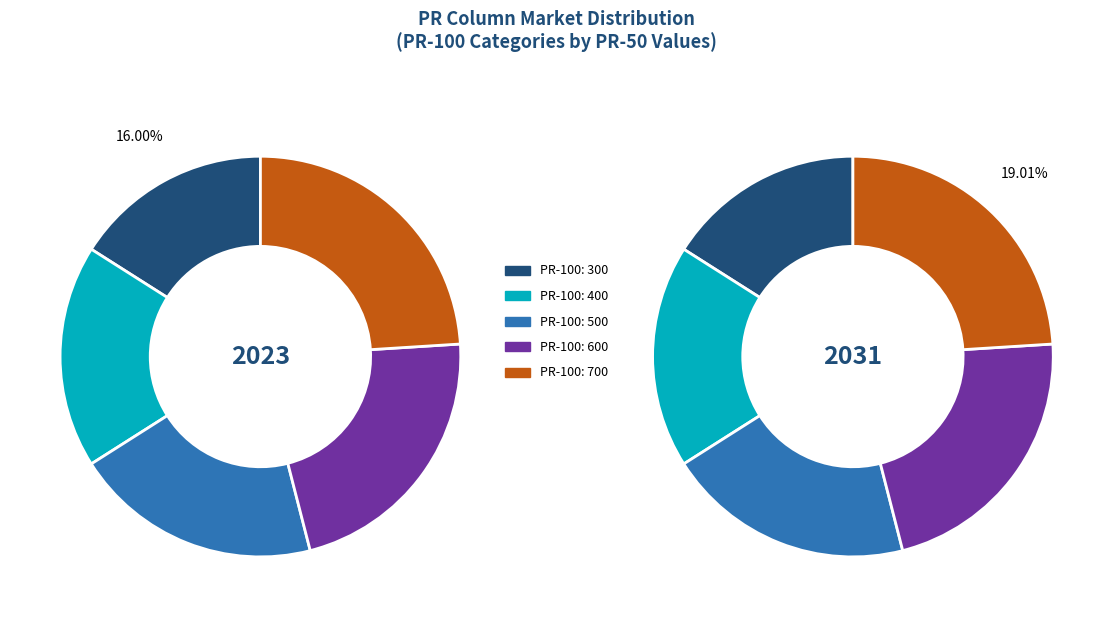

What percentage is NOT represented by 700?

76.0%